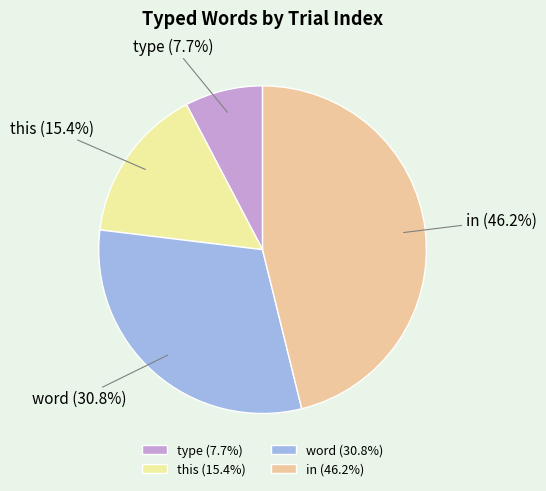

Between this and word, which is larger?

word